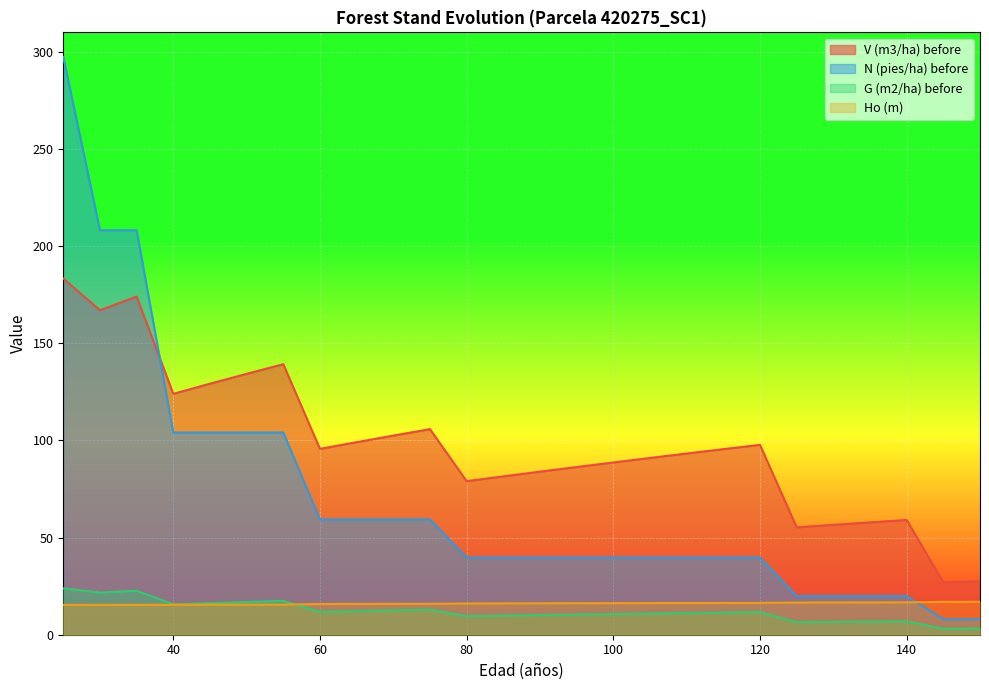

How many lines are shown in the chart?

4